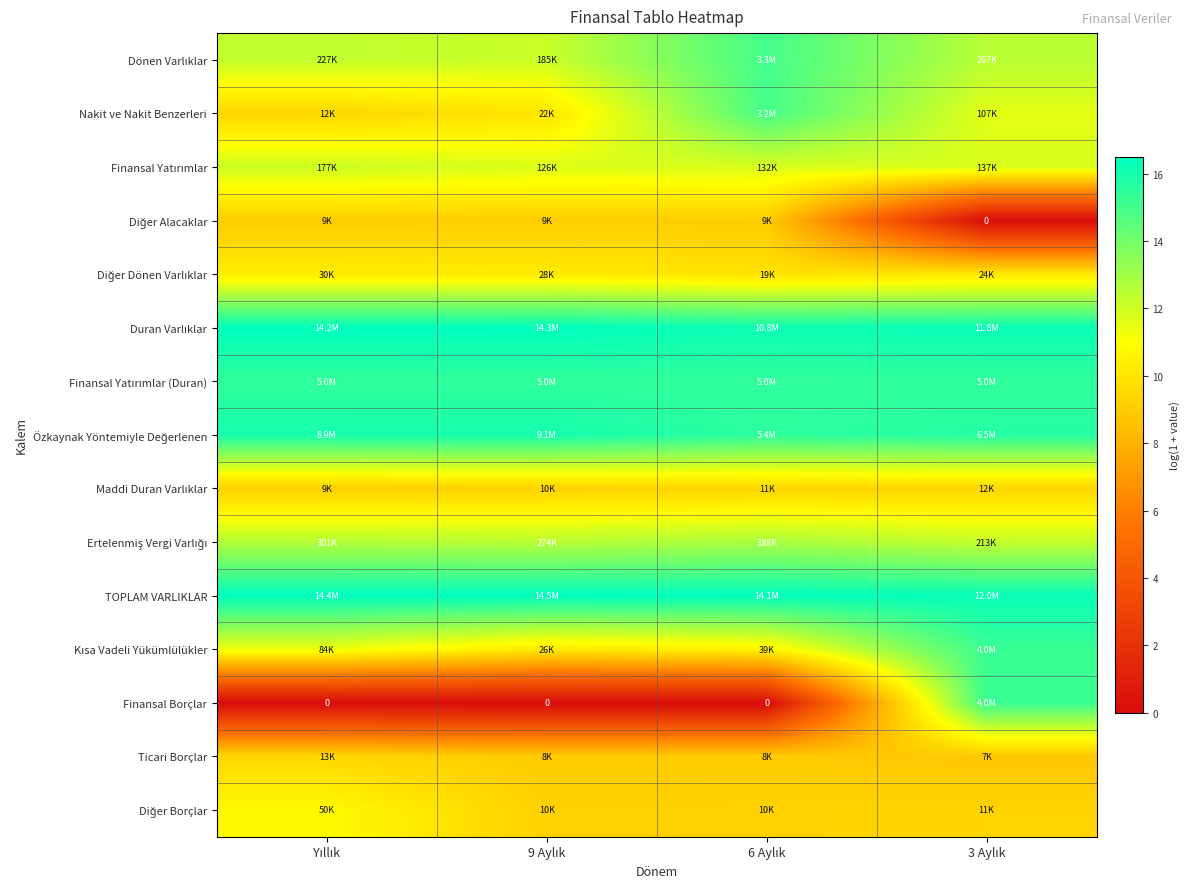

What is the difference between the highest and lowest values at Yıllık?

16.5